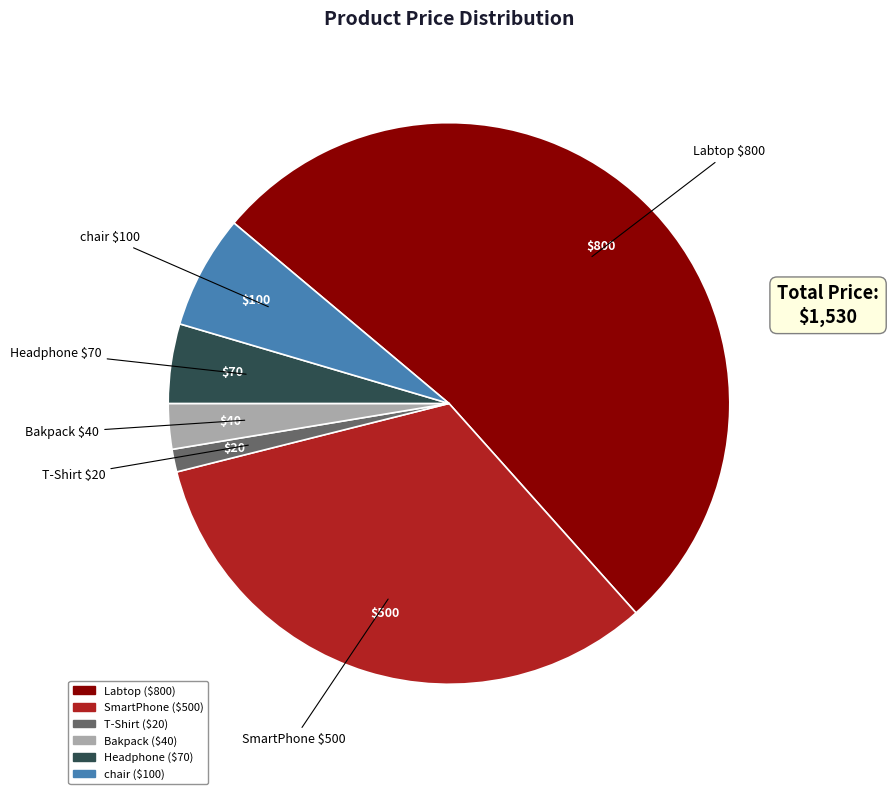

Do chair and T-Shirt together represent more than half of the pie?

No